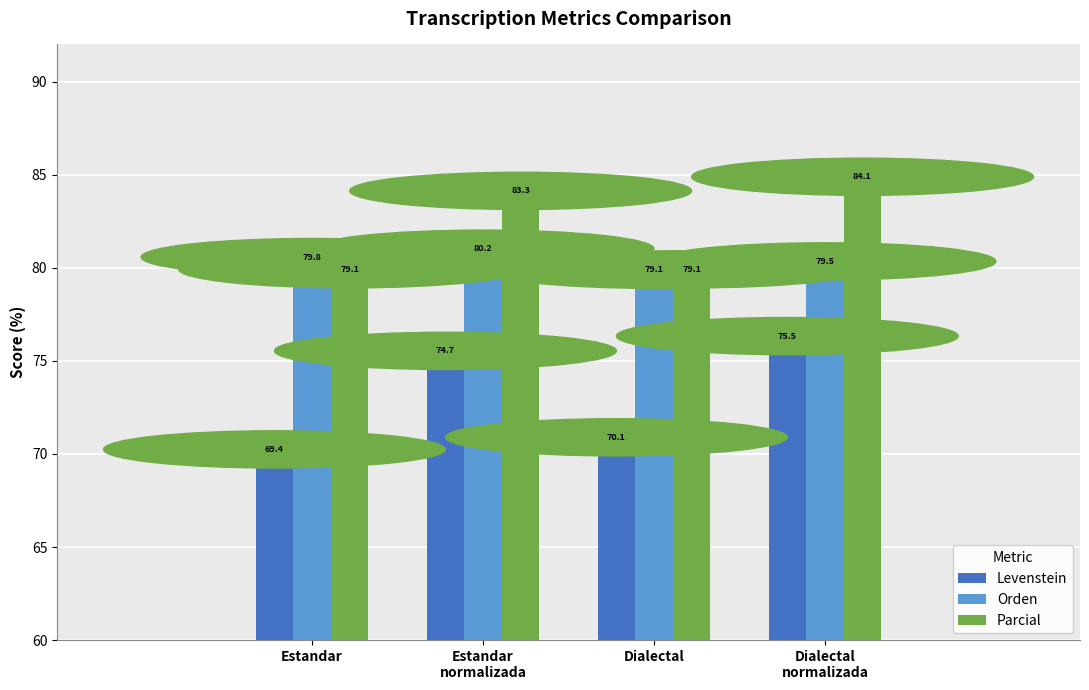

What is the label of the 4th bar from the right?

Estandar